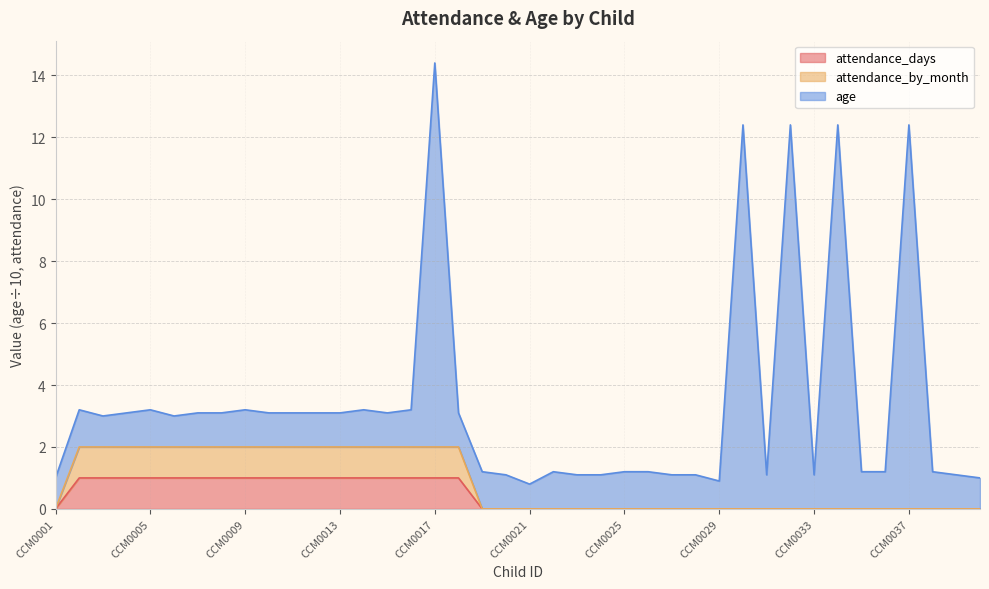

Does the chart have visible grid lines?

Yes